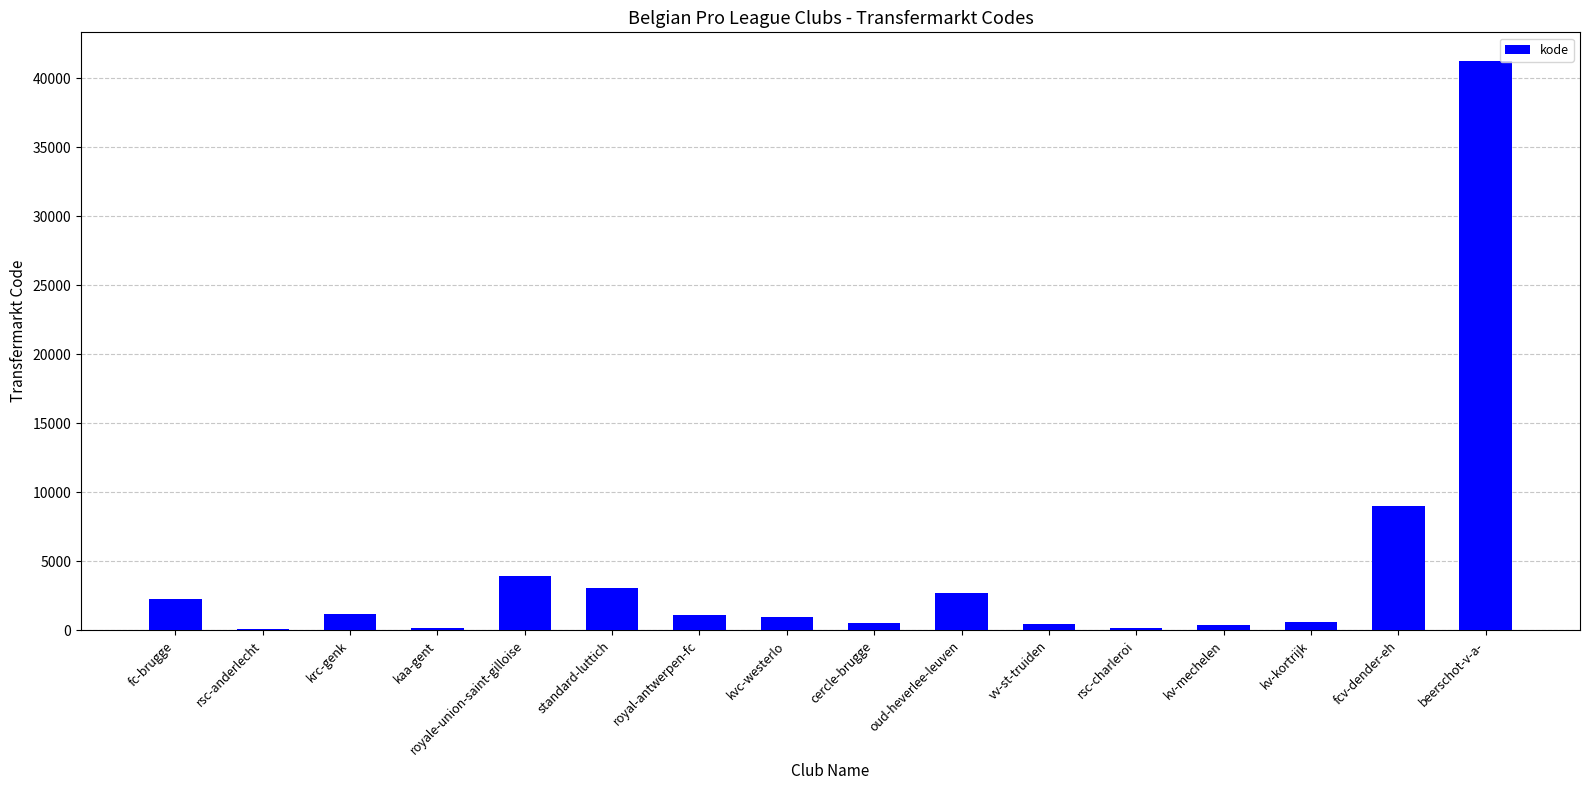

At which label does the data first exceed 1096?

fc-brugge